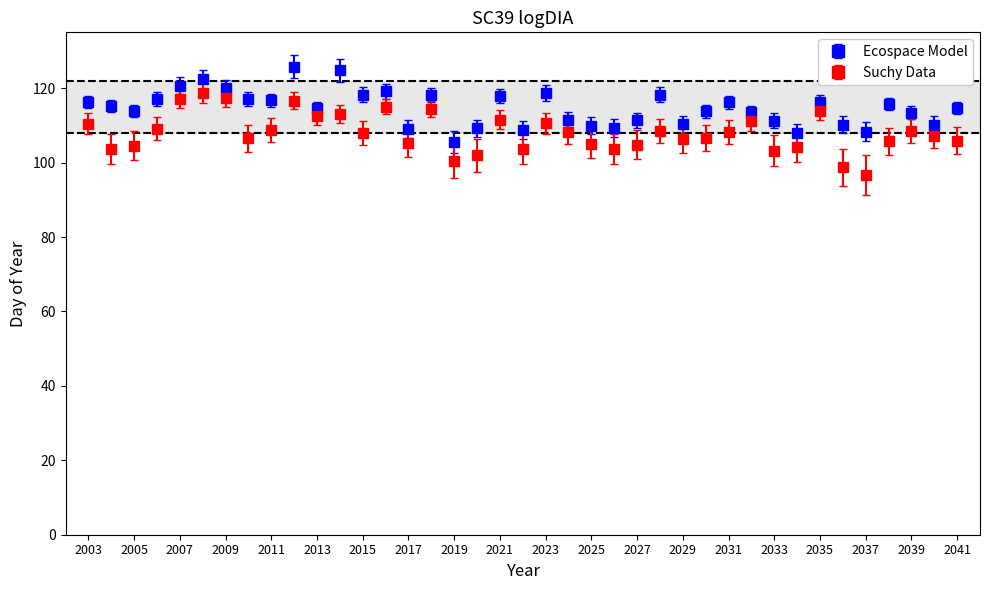

What is the value of the Ecospace Model point at the 17th from the left?

105.6